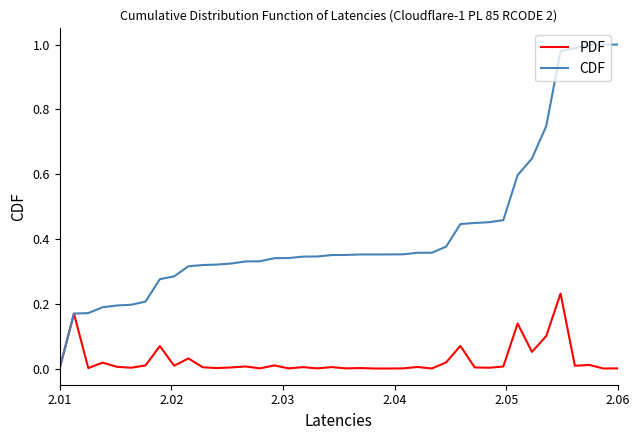

Which series has the largest total across all categories?

CDF